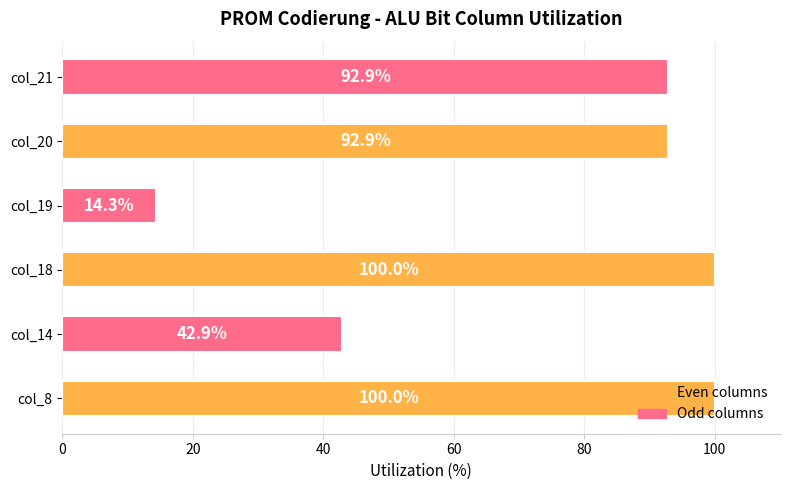

What is the ratio of the value at col_21 to the value at col_20?

1.0